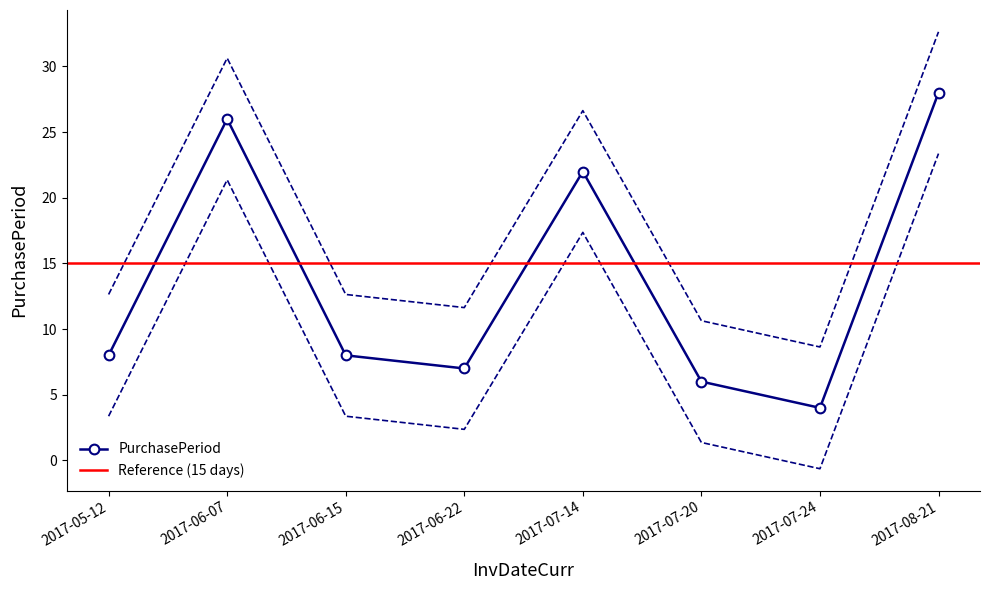

The chart shows a value of 26.6 at 2017-07-14. True or false?

True